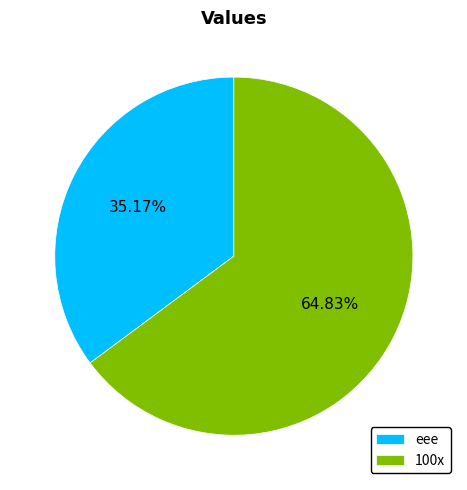

To the nearest percent, what is the difference between the eee and 100x slice percentages?

30%